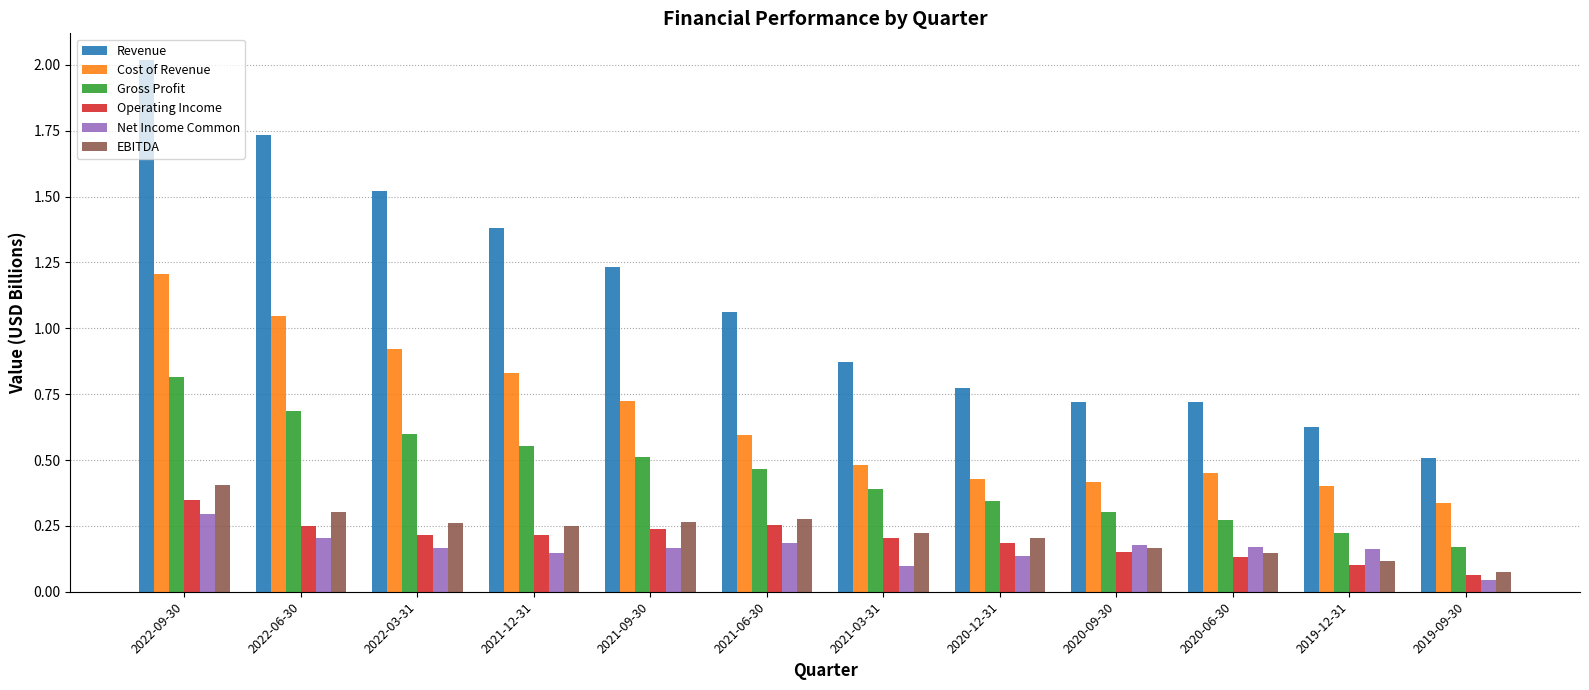

What are all the series names shown in the legend?

Revenue, Cost of Revenue, Gross Profit, Operating Income, Net Income Common, EBITDA